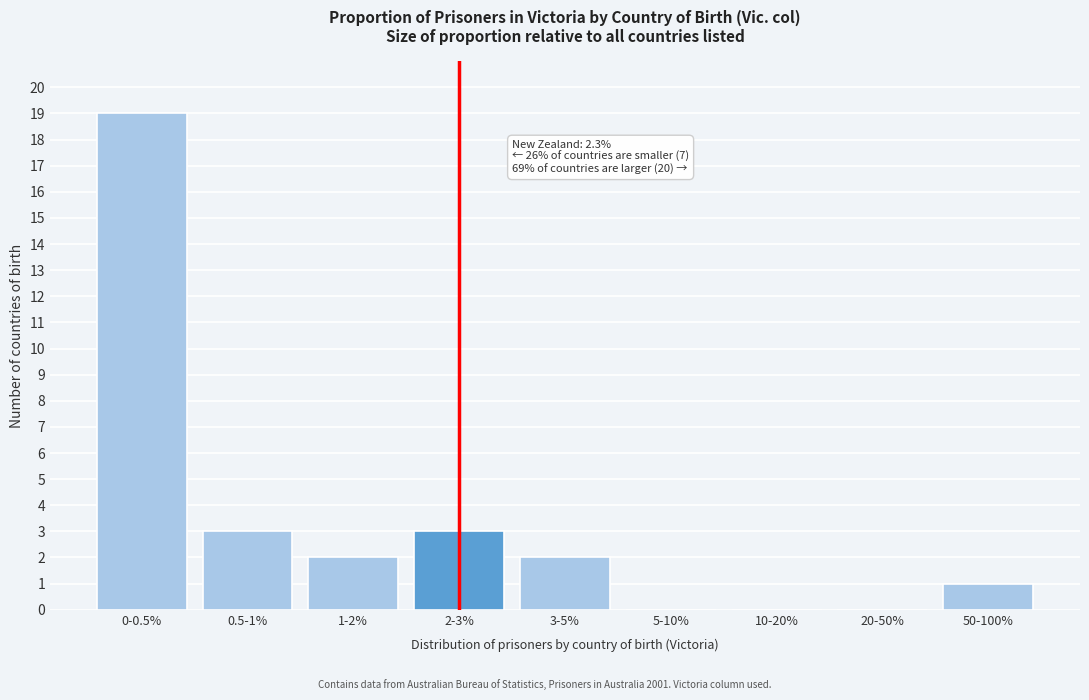

Reading right to left, extract all data points from this chart.

50-100%=1	20-50%=0	10-20%=0	5-10%=0	3-5%=2	2-3%=3	1-2%=2	0.5-1%=3	0-0.5%=19